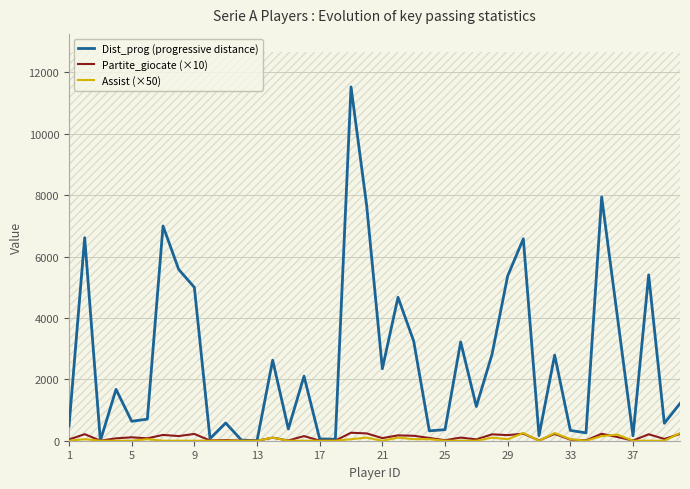

What are all the series names shown in the legend?

Dist_prog (progressive distance), Partite_giocate (×10), Assist (×50)